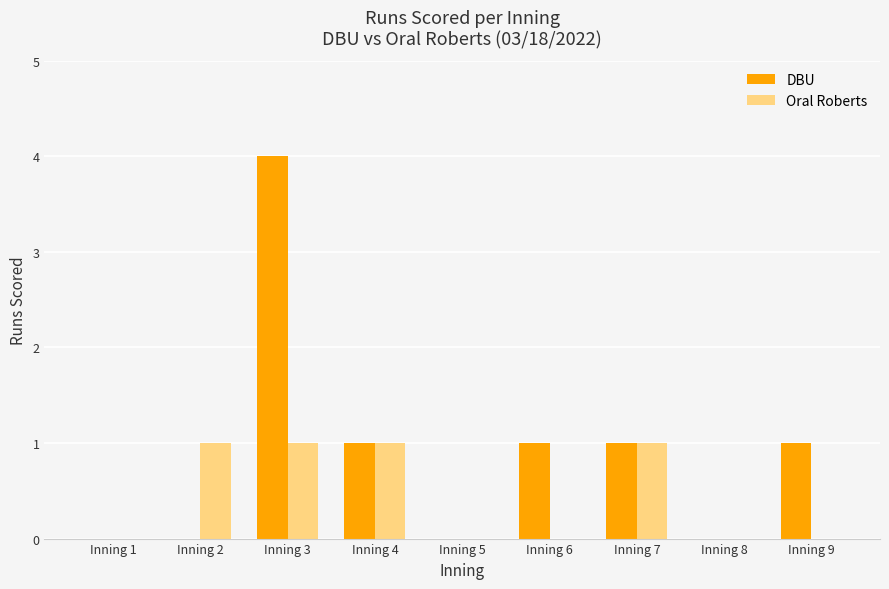

At which category is the sum across all series the highest?

Inning 3